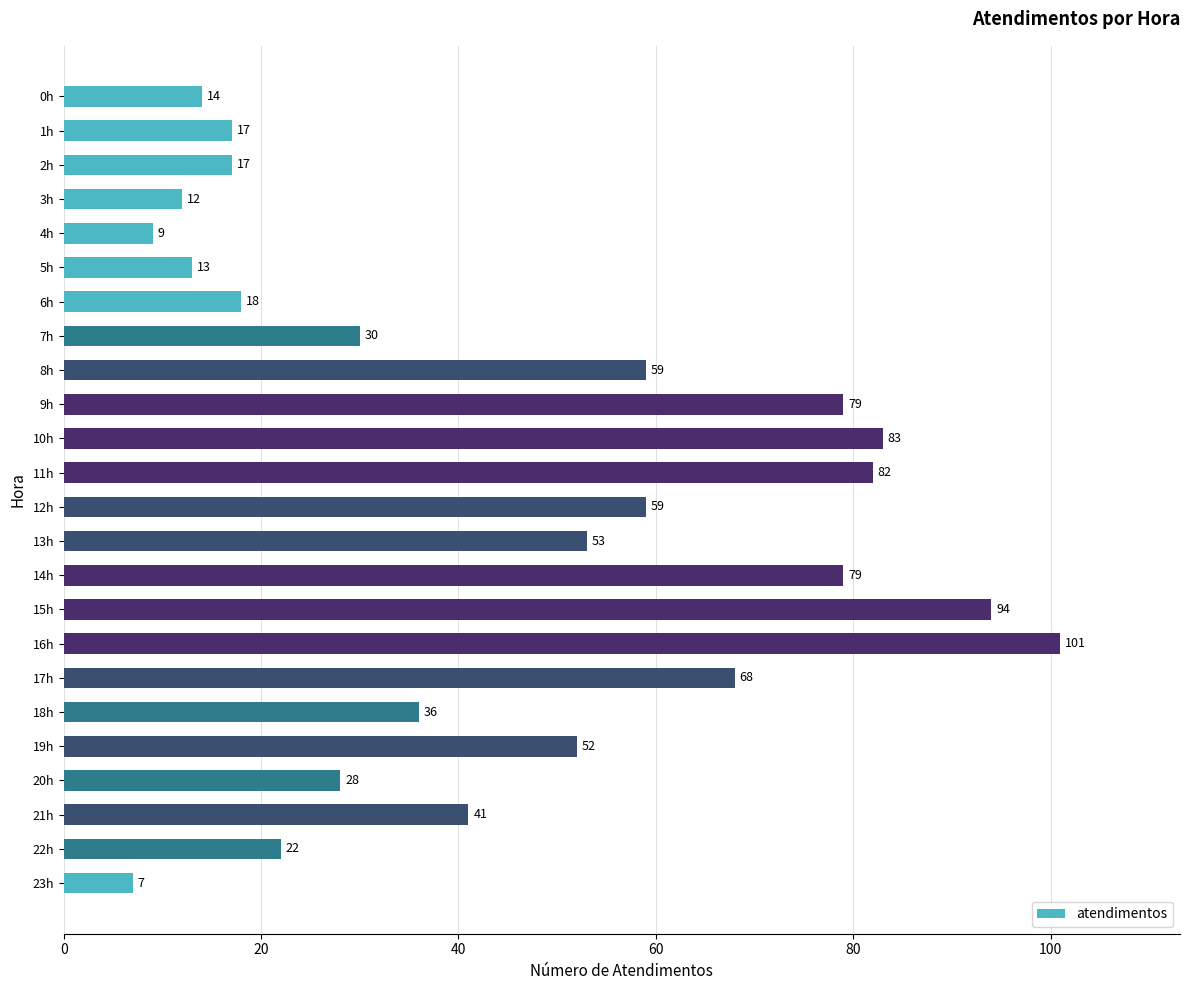

Which has a higher value, 0h or 15h?

15h